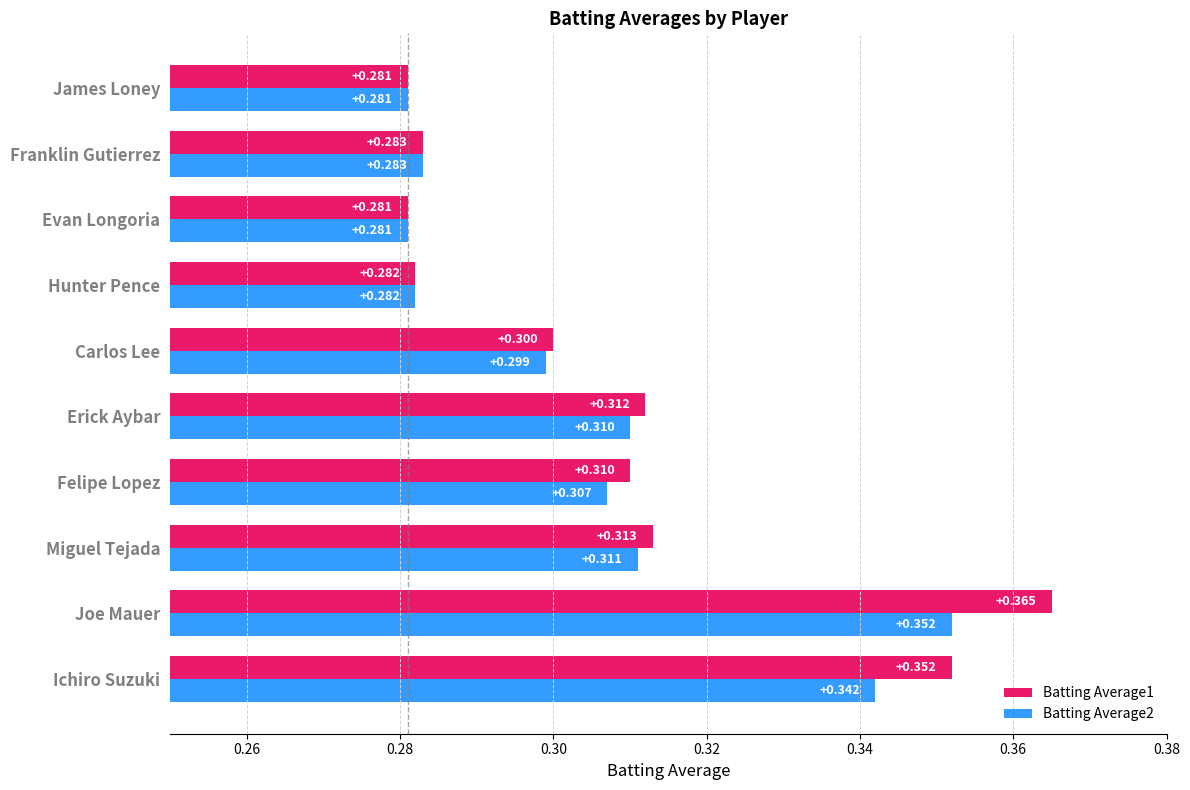

Is the value of Batting Average1 at Hunter Pence greater than the value of Batting Average2 at Franklin Gutierrez?

No